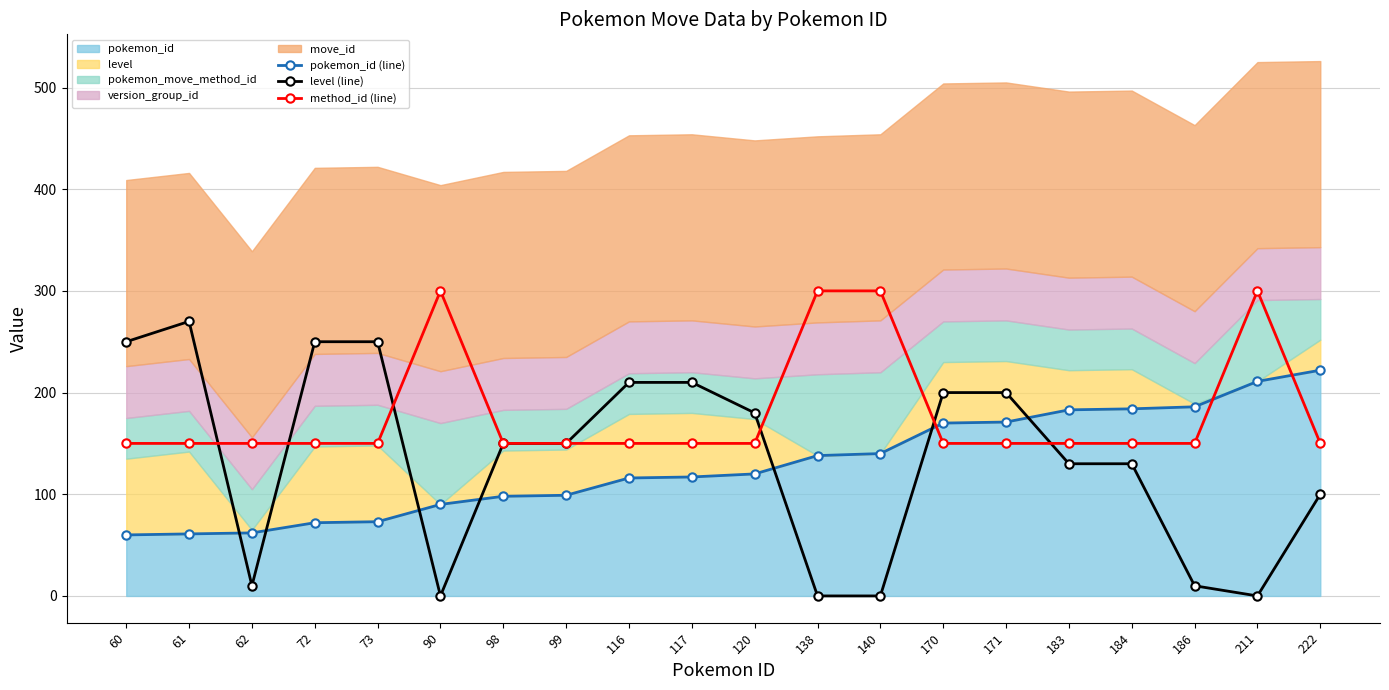

Rank the series by their maximum value, from highest to lowest.

method_id (line), level (line), pokemon_id (line)